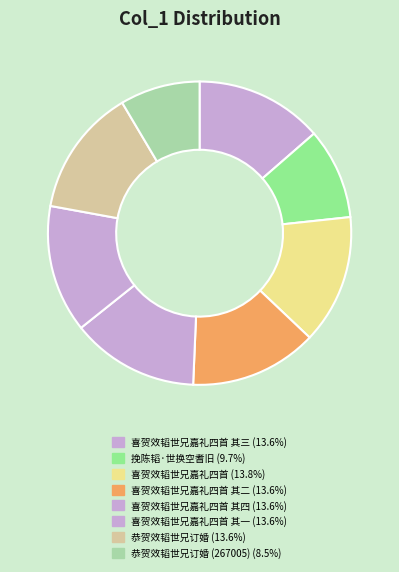

How many segments does this pie chart have?

8